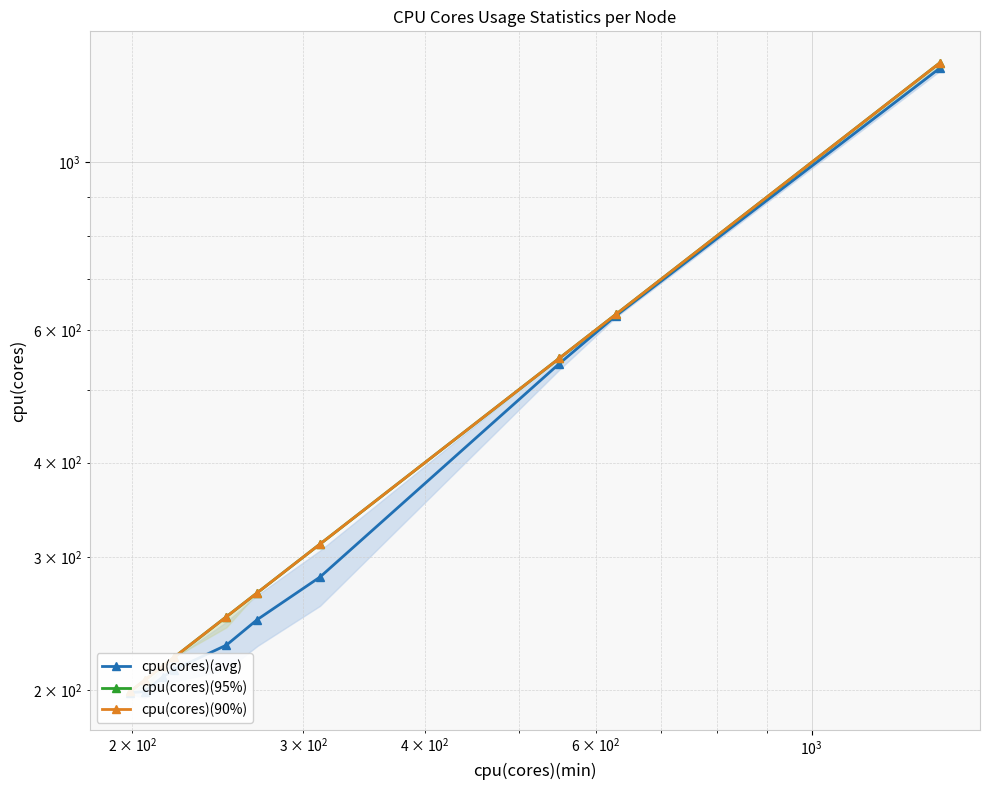

How many values in the cpu(cores)(90%) series are below 269?

5